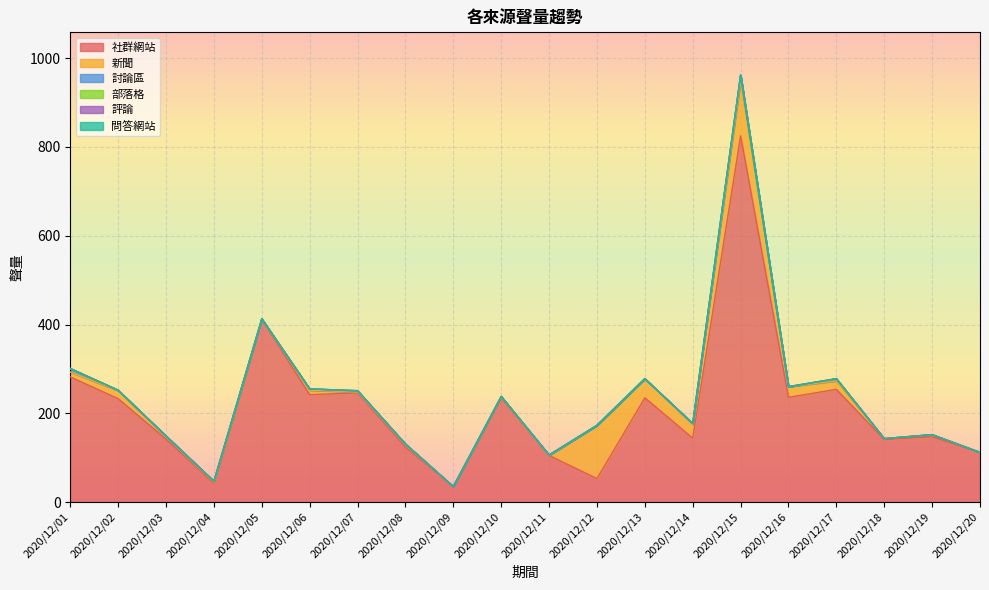

True or false: 社群網站 has a value of 85 at 2020/12/12.

False